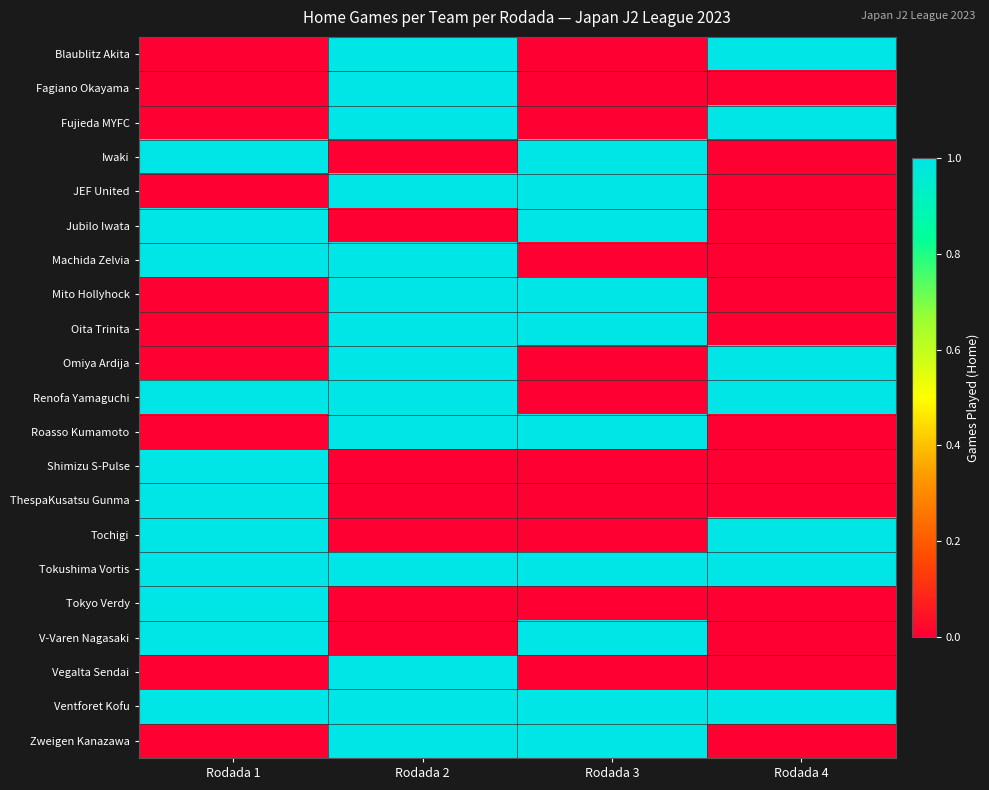

What is the total value across all series at Rodada 2?

14